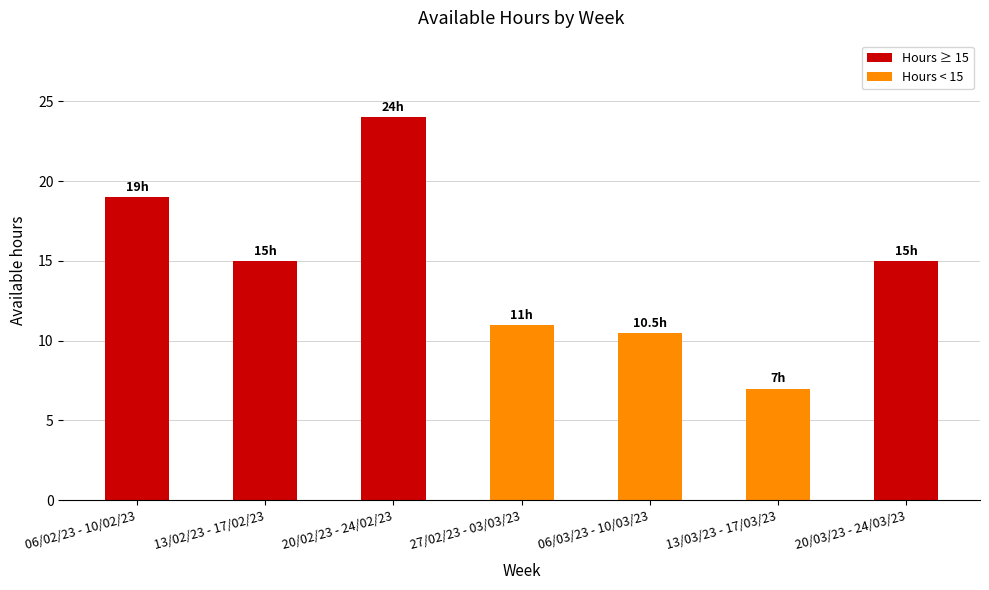

What position from the left is 13/03/23 - 17/03/23?

6